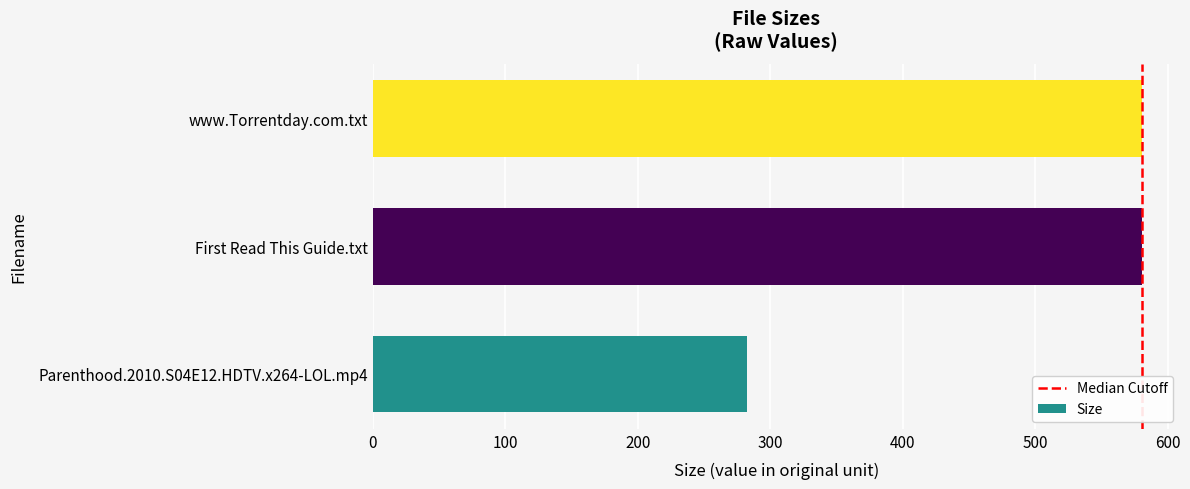

Is it true that the value at www.Torrentday.com.txt is 852.6?

False